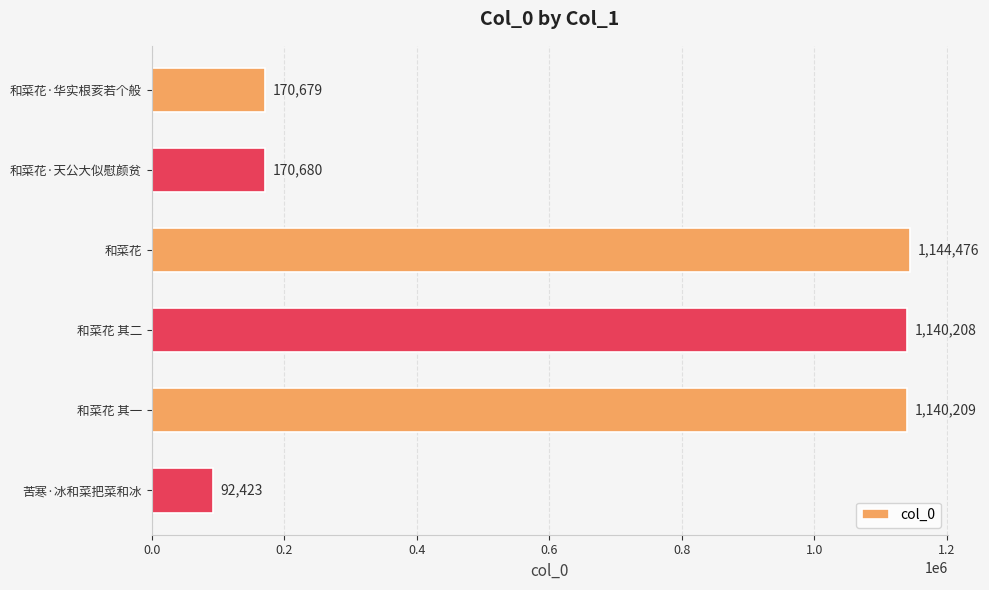

Reading bottom to top, extract all data points from this chart.

苦寒·冰和菜把菜和冰=92423	和菜花 其一=1140209	和菜花 其二=1140208	和菜花=1144476	和菜花·天公大似慰颜贫=170680	和菜花·华实根荄若个般=170679